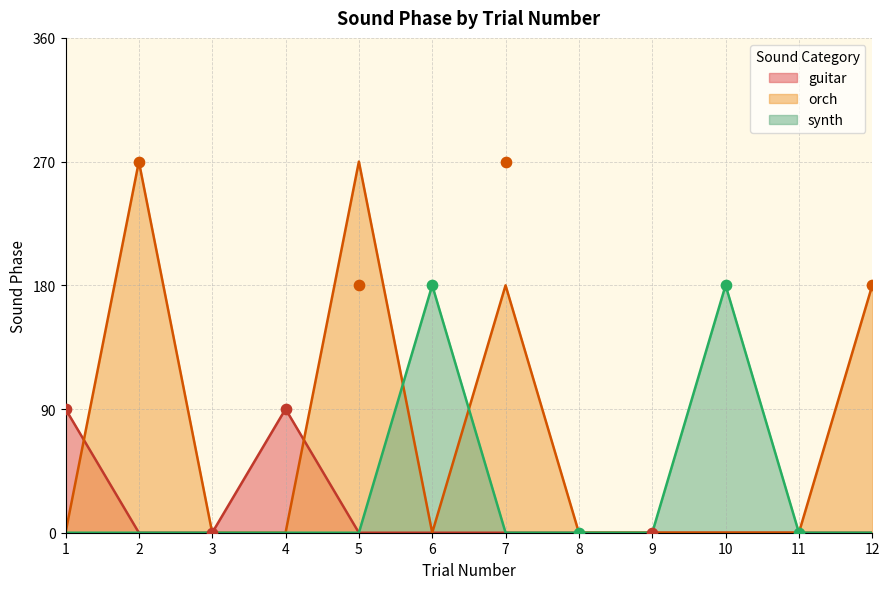

What are all the series names shown in the legend?

guitar, orch, synth